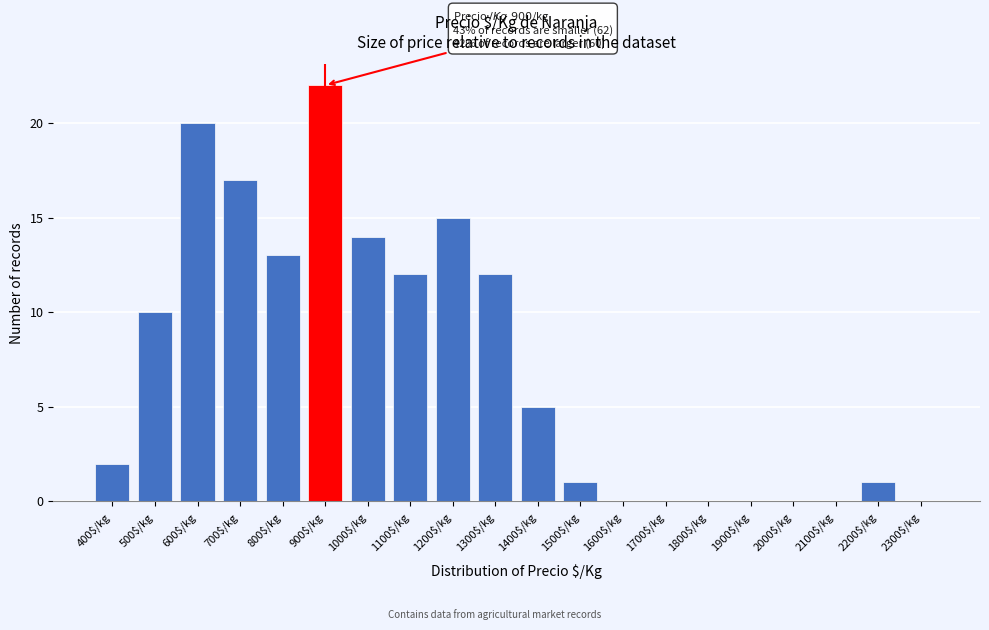

The value at 1700$/kg is 11. True or false?

False